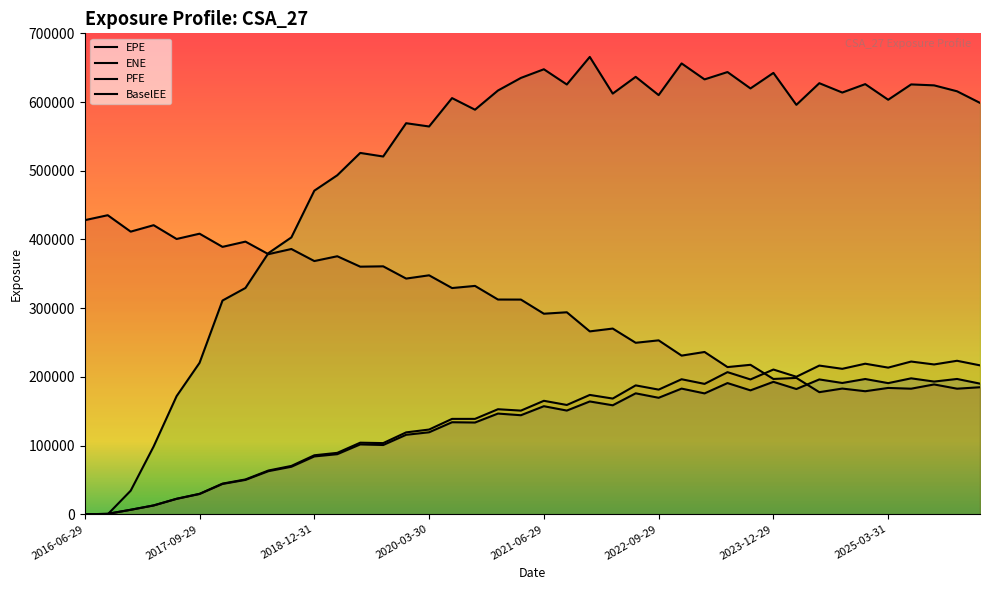

List the series in order of their peak value, lowest first.

EPE, BaselEE, ENE, PFE